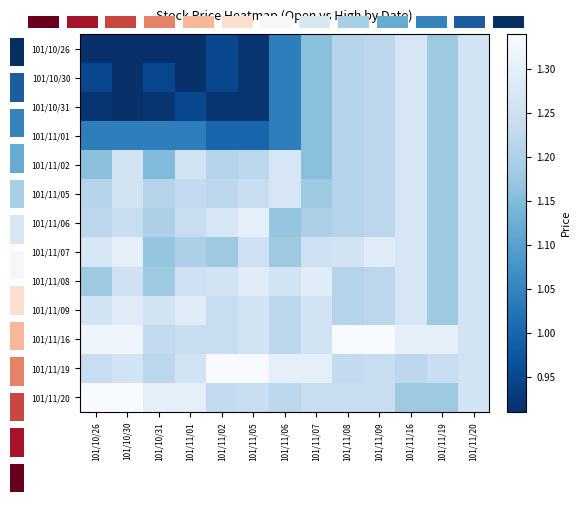

Between 101/11/02 and 101/11/20, which is larger?

101/11/20